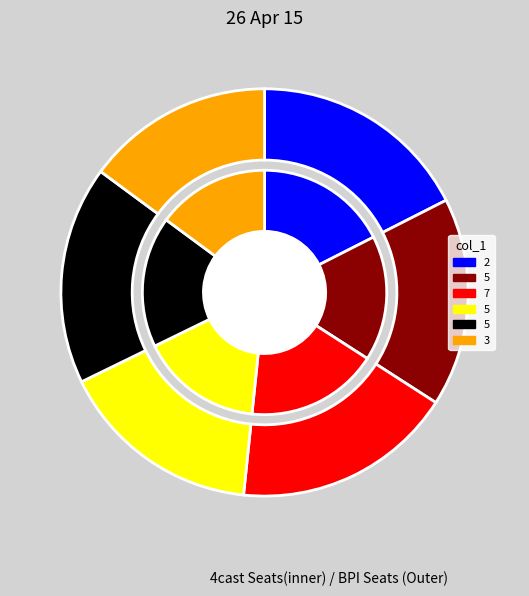

Is it true that 5 is 17% of the pie?

True